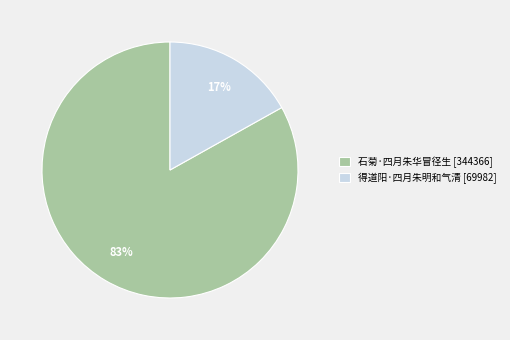

What is the largest slice in the pie chart?

石菊·四月朱华冒径生